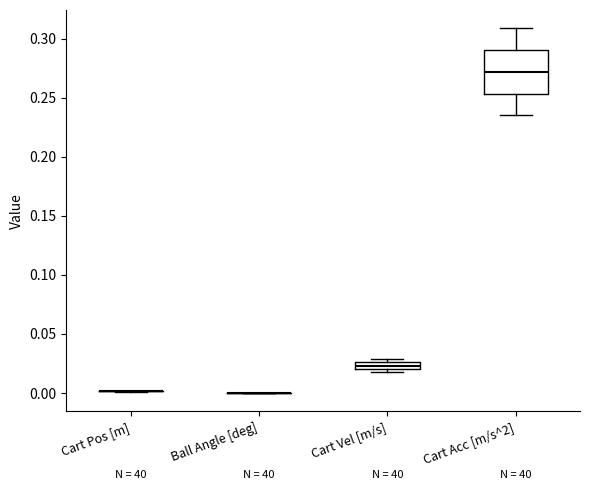

Which box is the tallest, from its lower edge to its upper edge?

Cart Acc [m/s^2]